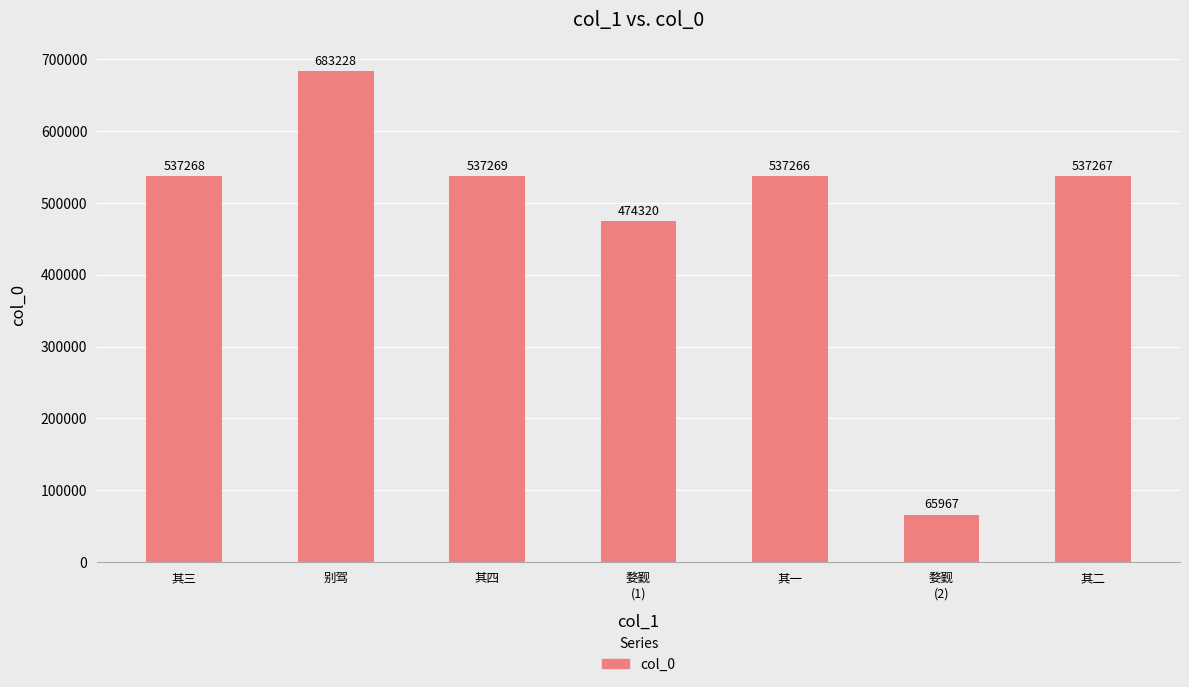

True or false: the data shows 537266 at 其一.

True